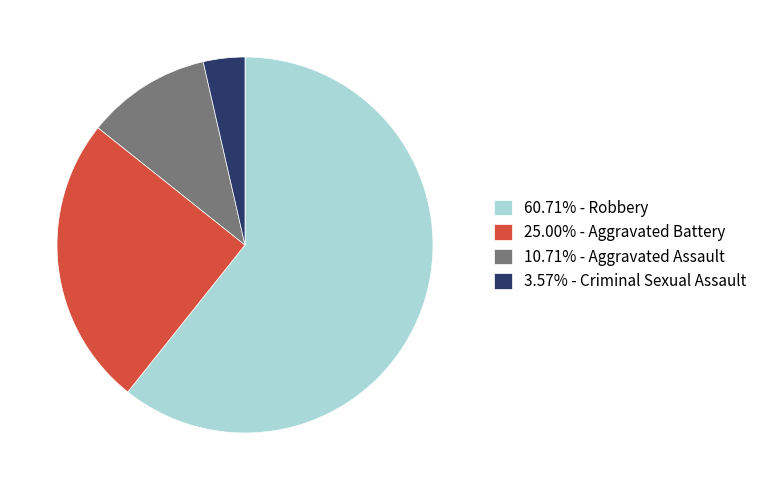

Is there any slice that represents more than half of the pie?

Yes